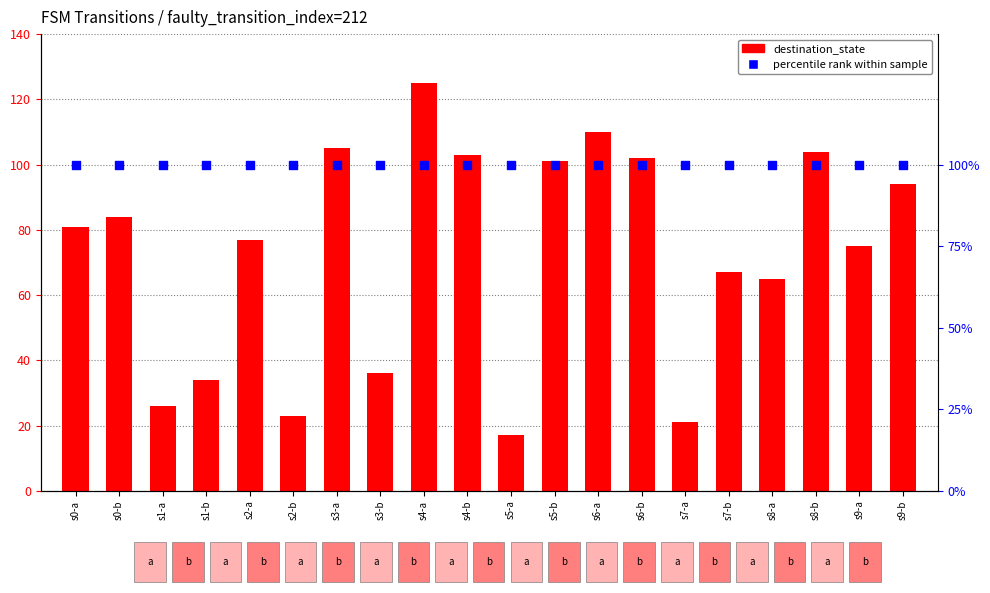

Which series has the widest spread of Y values?

destination_state